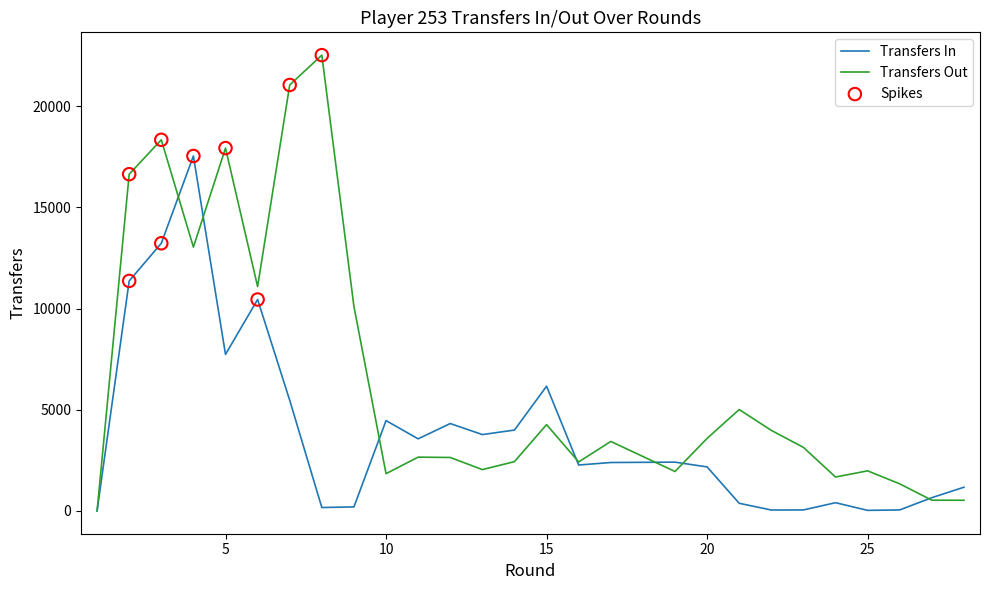

Which series contains the lowest Y value?

transfers_in